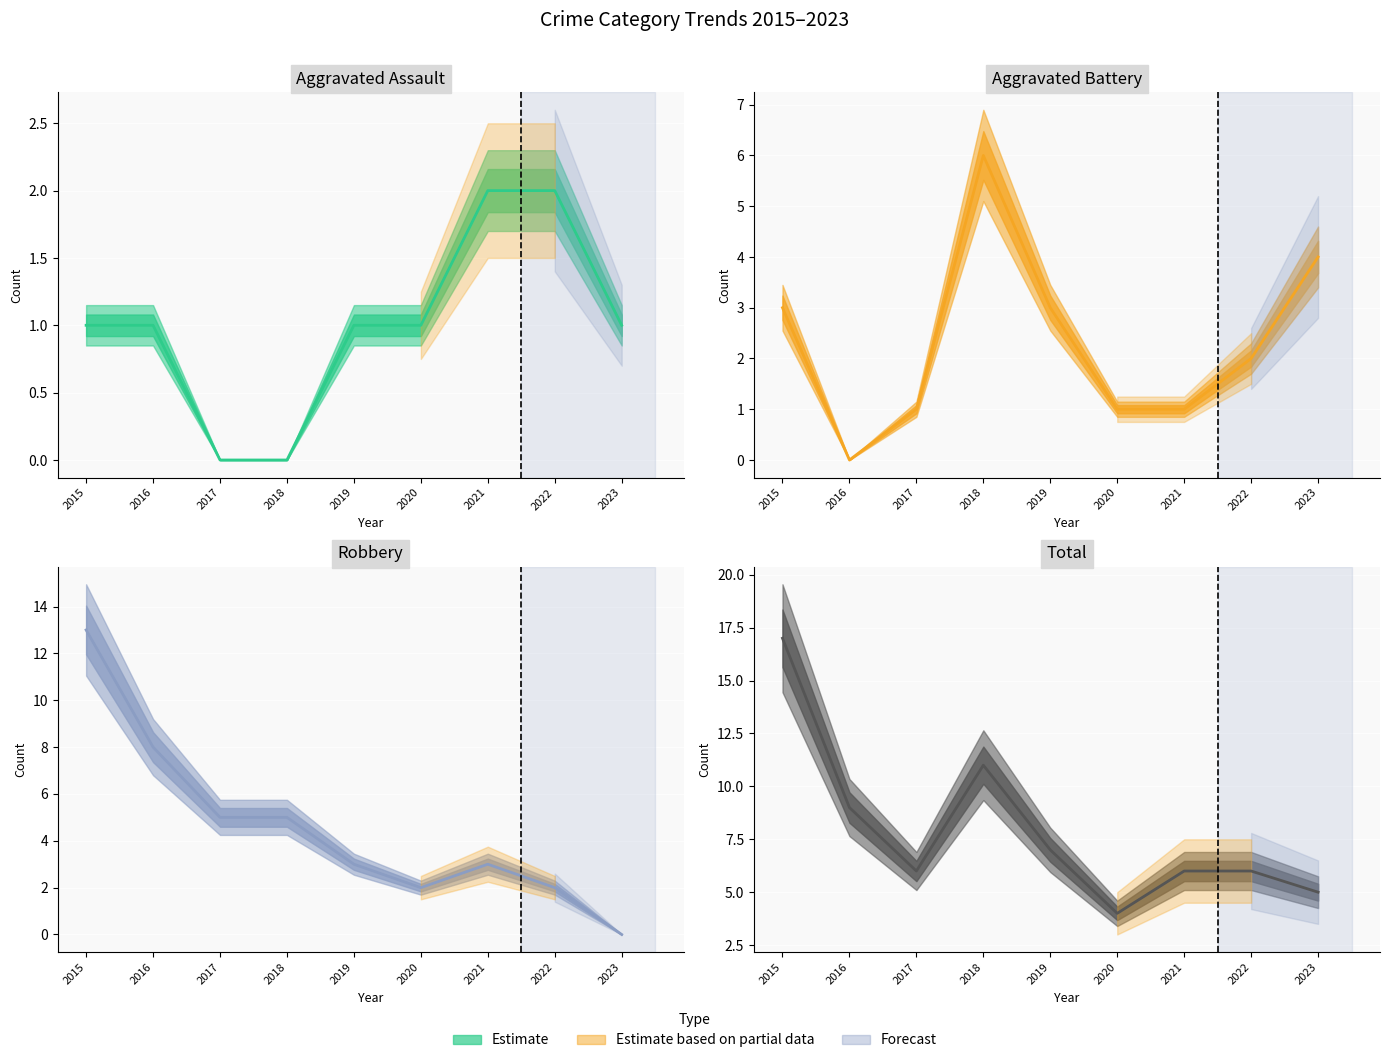

What is the sum of all Total values?

71